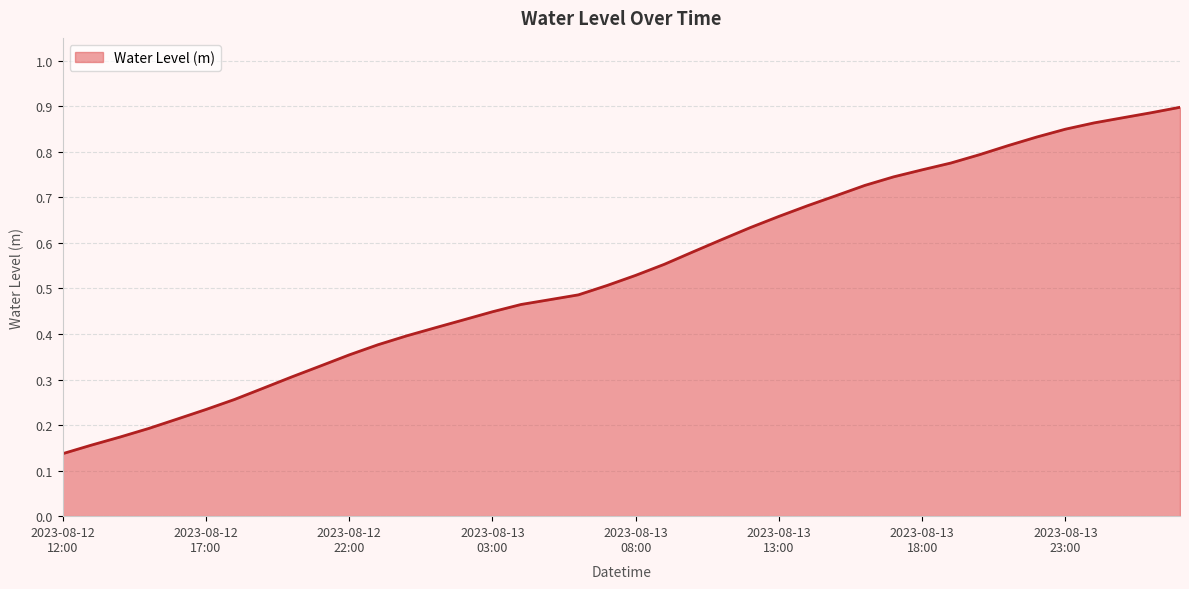

How many lines are shown in the chart?

1